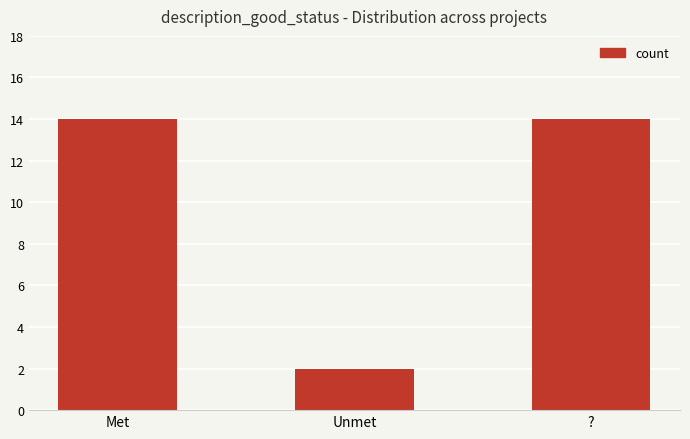

What is the change in value from Met to Unmet?

-12